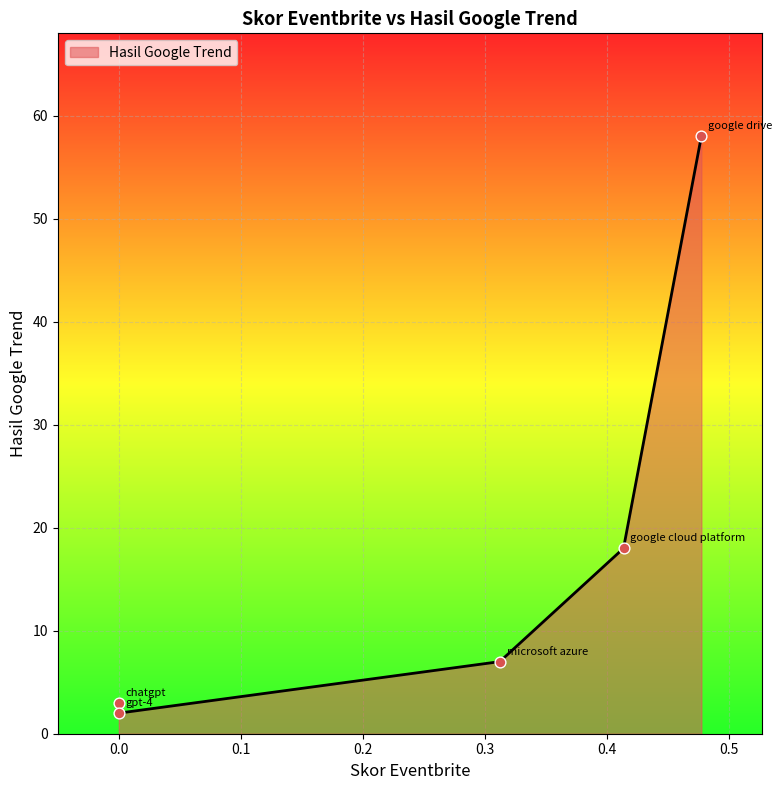

What is the total value across all series at google cloud platform?

18.4